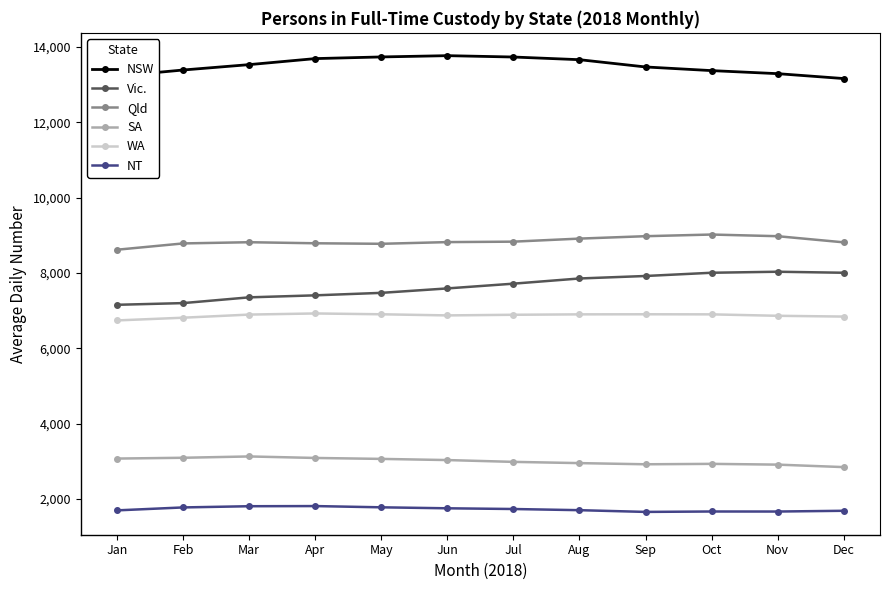

True or false: SA has more than 1 points higher than both neighbors.

True